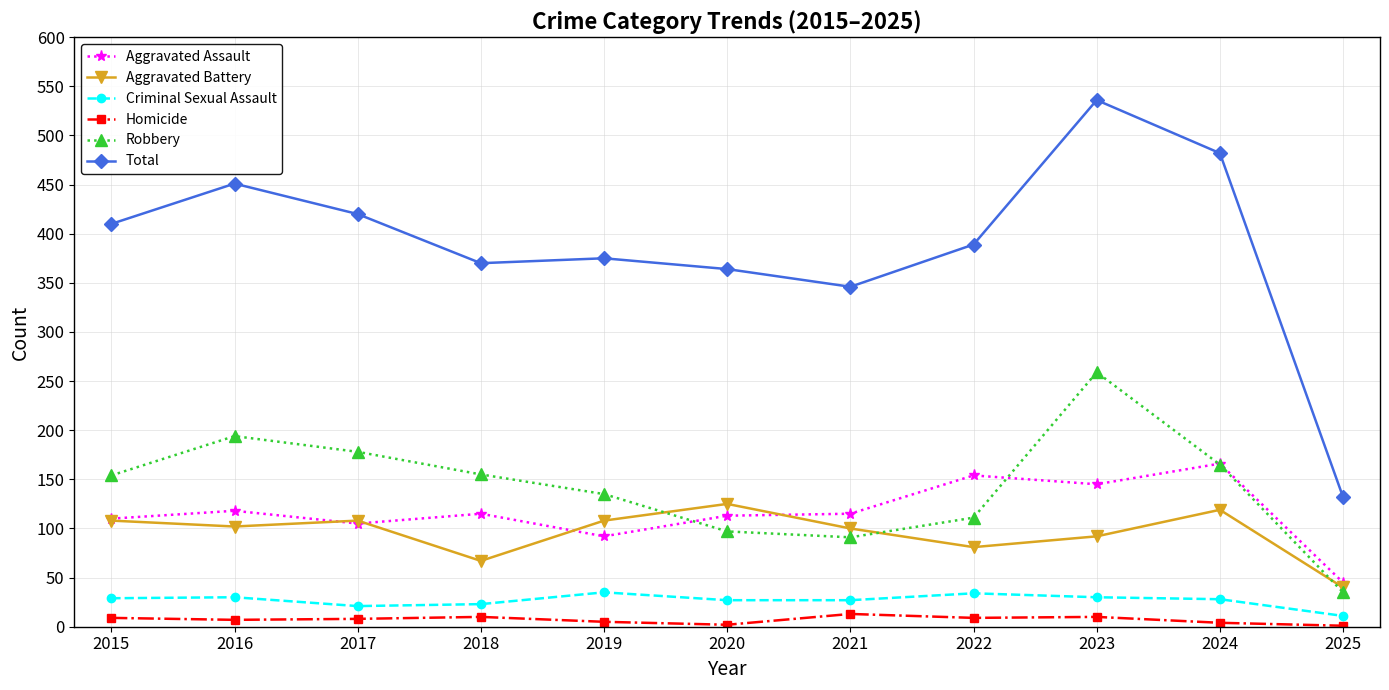

What is the value of the Robbery point at the 1st from the left?

154